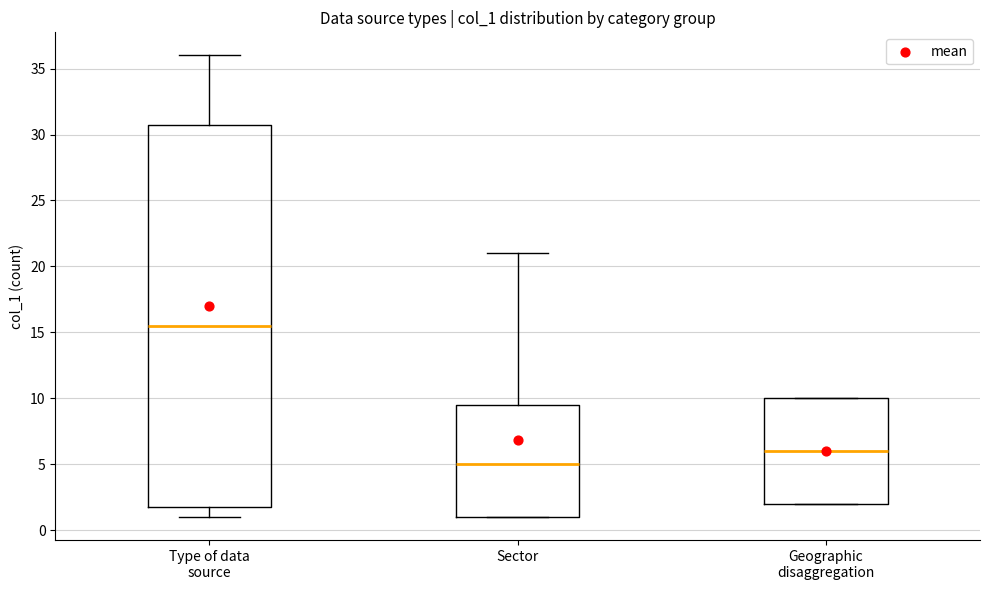

Where is the upper edge of the box for Geographic disaggregation on the y-axis? The values are not printed on the chart, so give them approximately, as read against the axis.

10.0